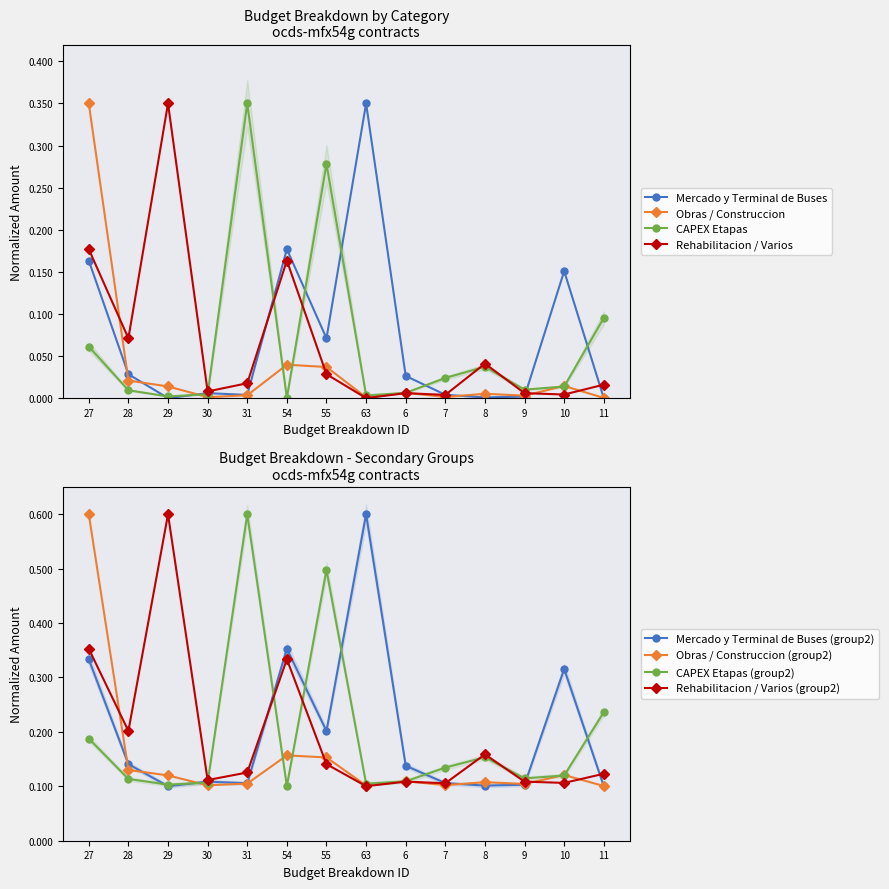

Between 27 and 11, which series saw the biggest shift?

Obras / Construccion